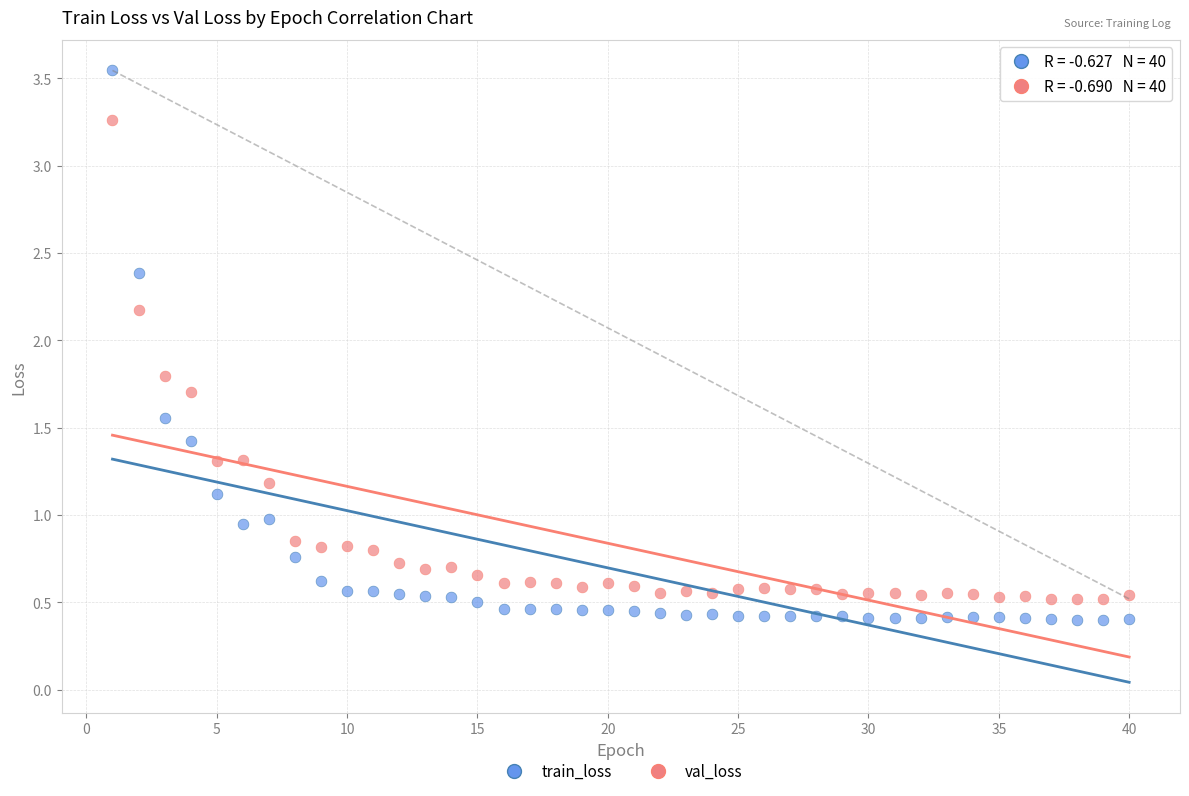

Which series contains the highest Y value?

train_loss